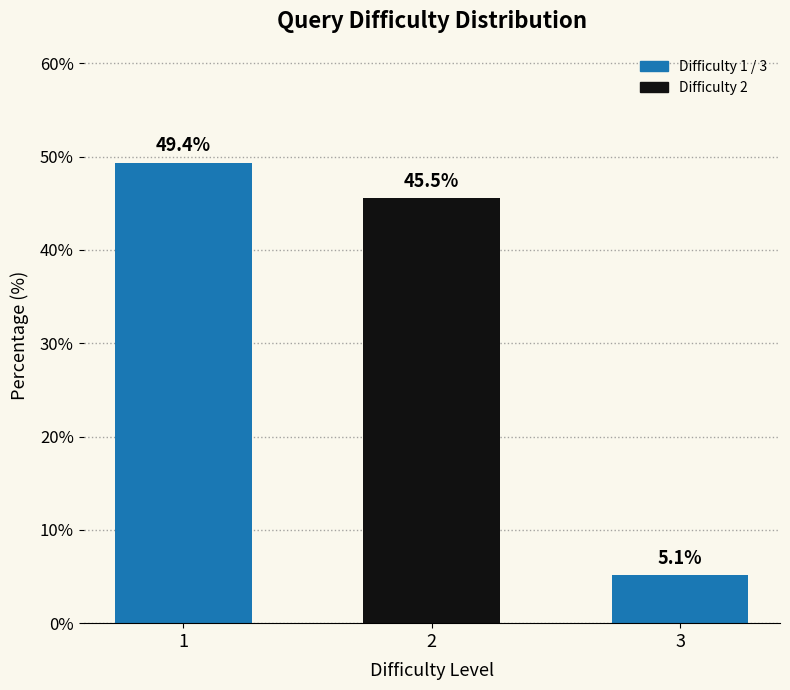

Reading left to right, extract all data points from this chart.

49.4	45.5	5.1